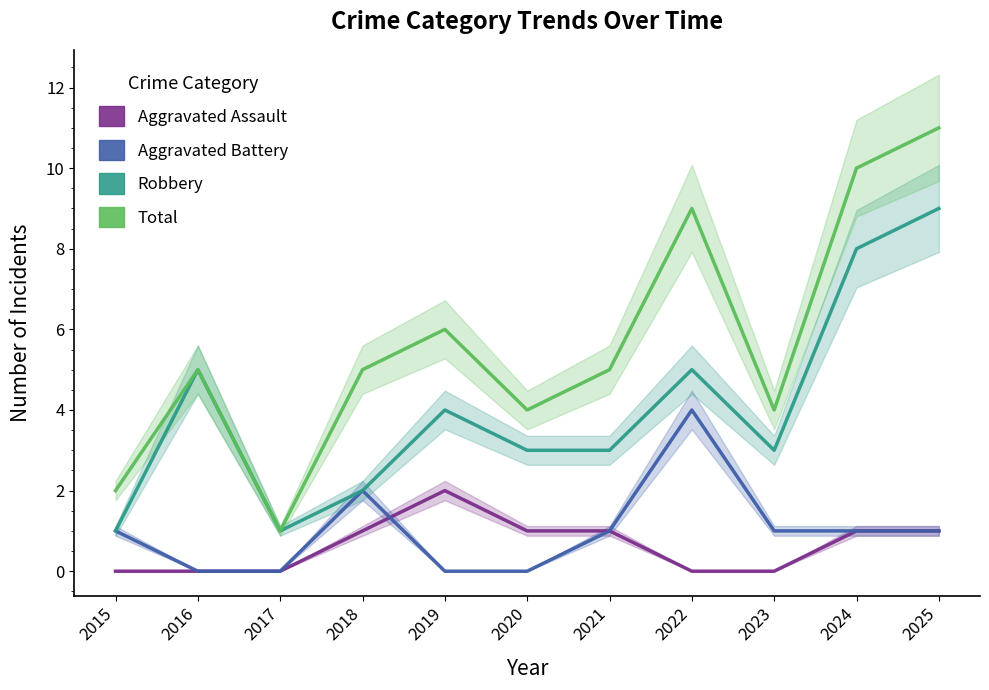

What is the difference between the highest and lowest values at 2020?

4